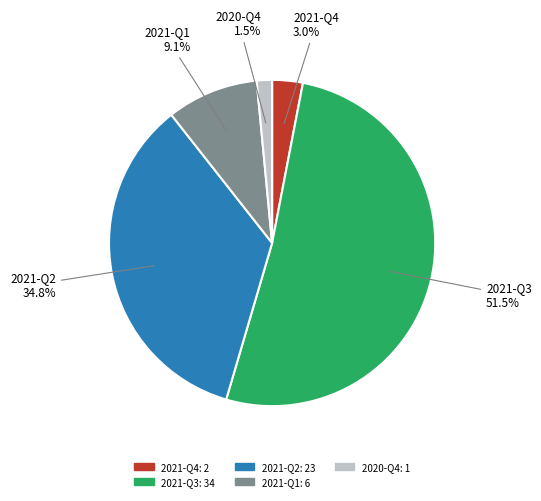

To the nearest percent, what is the difference between the 2020-Q4 and 2021-Q1 slice percentages?

8%